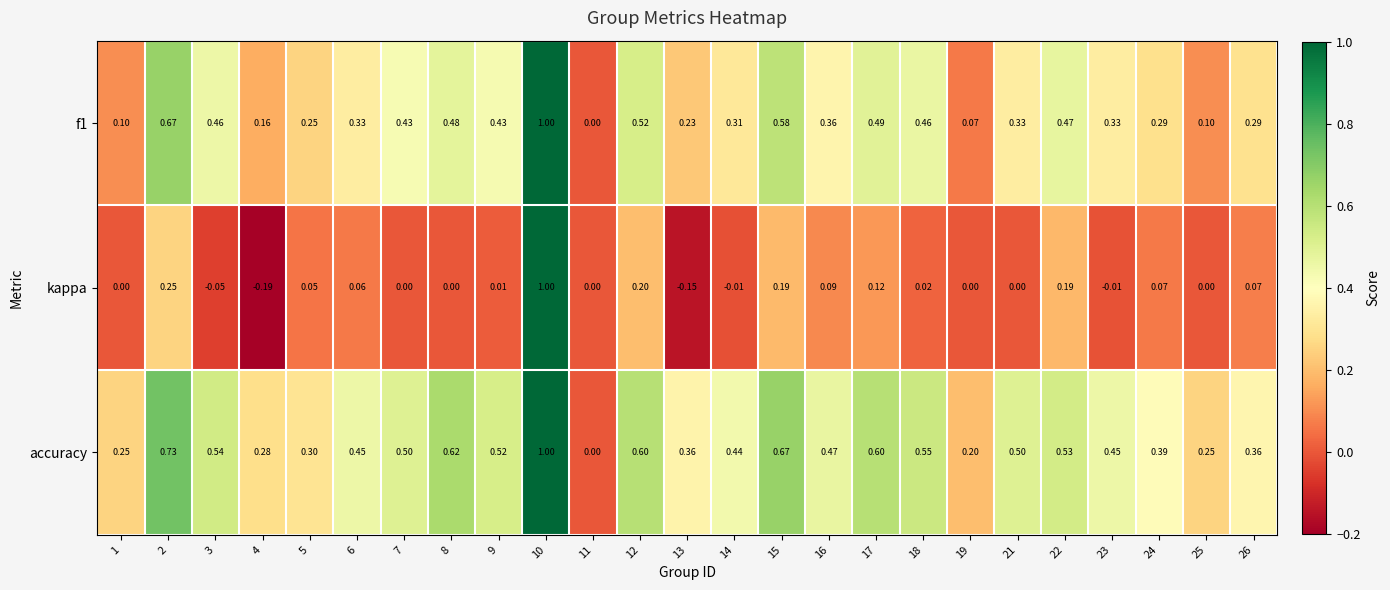

Between 7 and 15, which series saw the biggest shift?

kappa